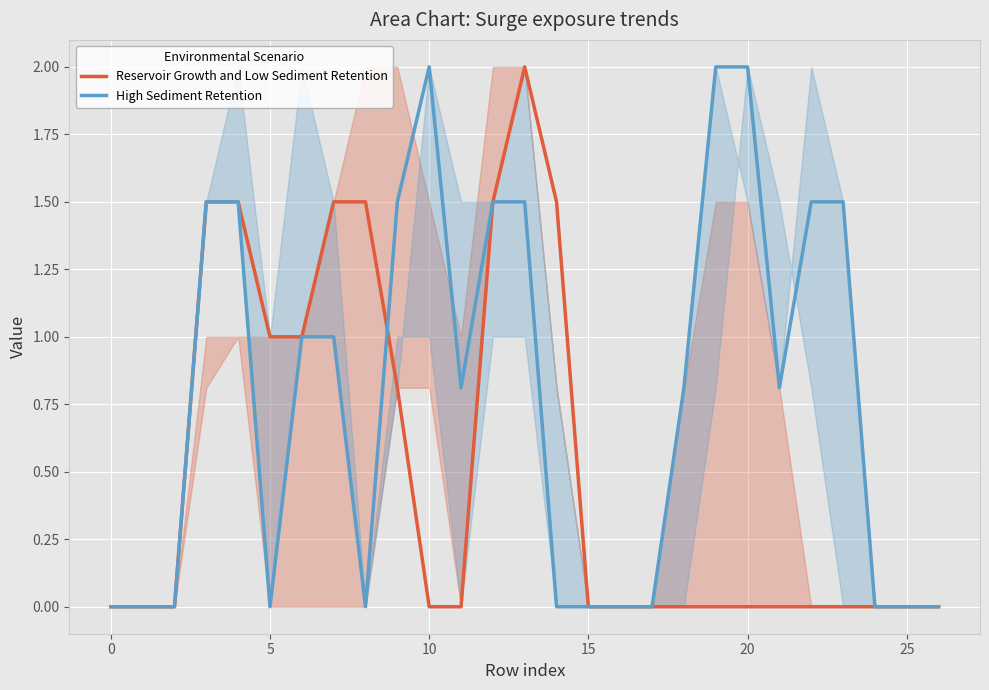

At how many categories does at least one series exceed 1?

13